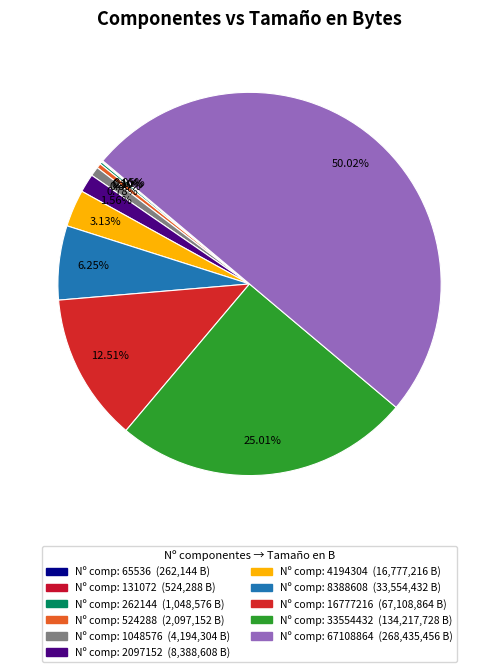

Count the number of slices in the pie.

11